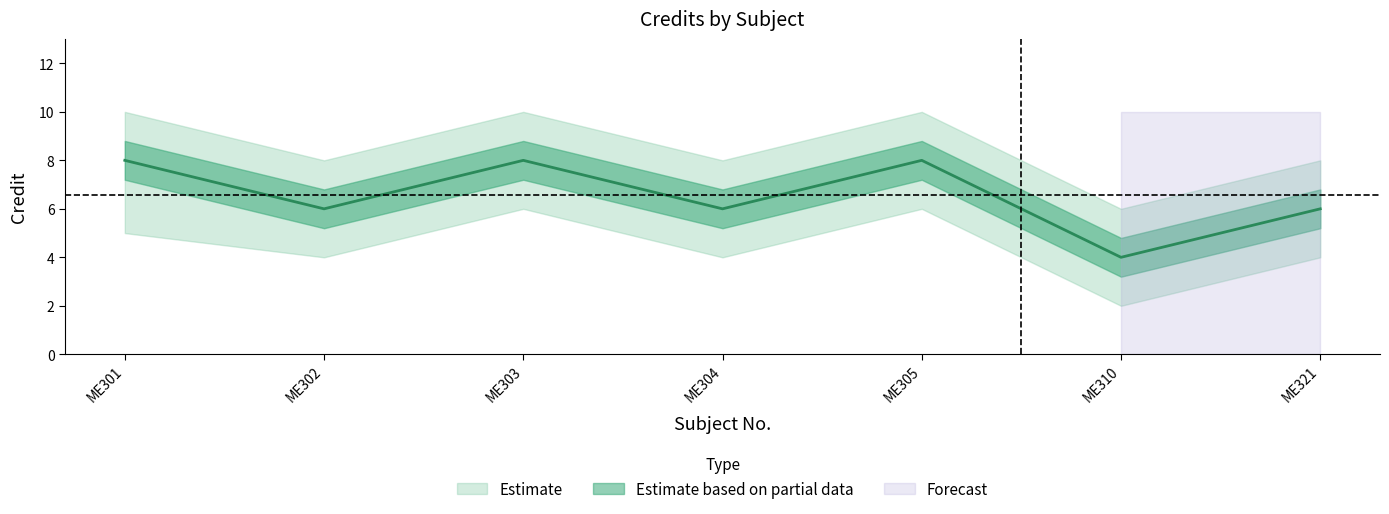

The chart shows a value of 5 at ME305. True or false?

False